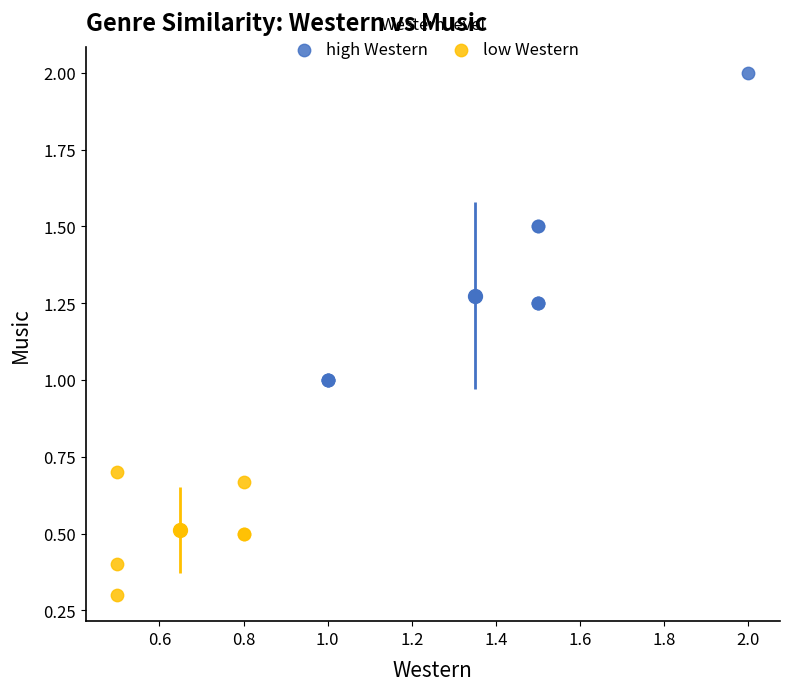

Which series reaches the minimum Y coordinate?

low Western